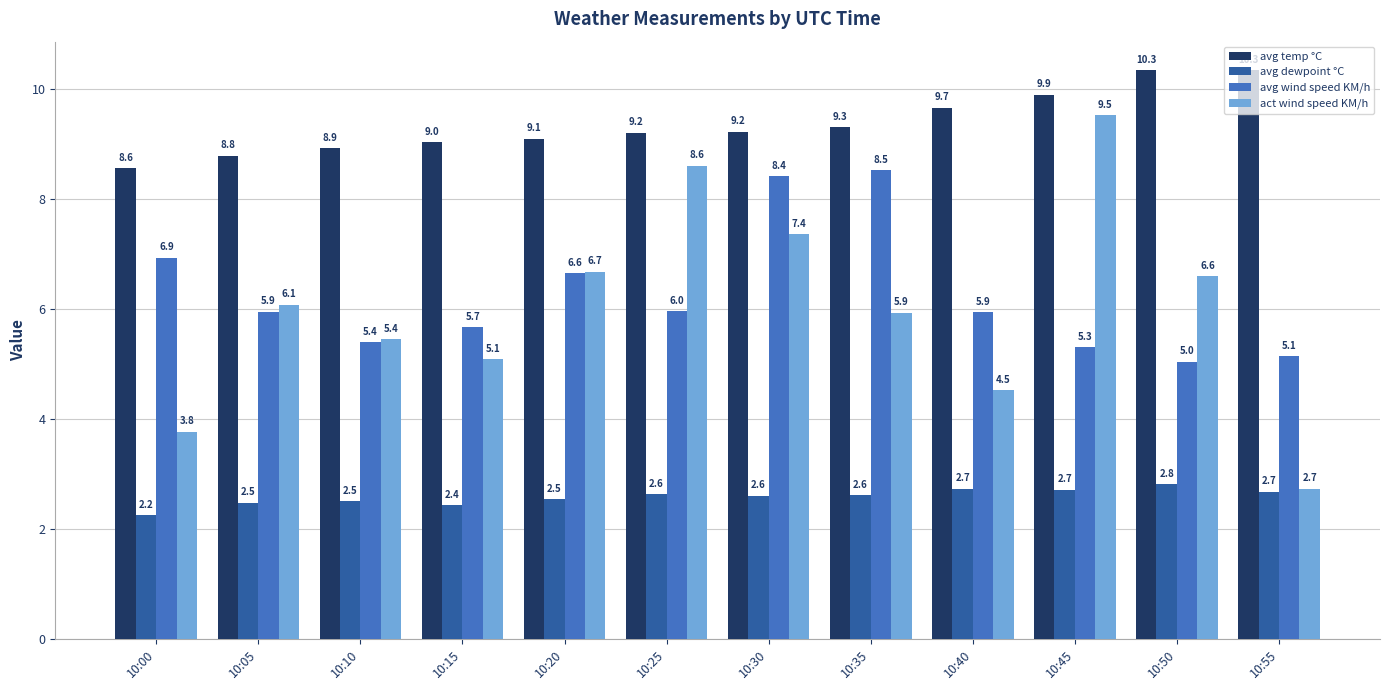

The avg wind speed KM/h series shows 5.1 at 10:55. True or false?

True